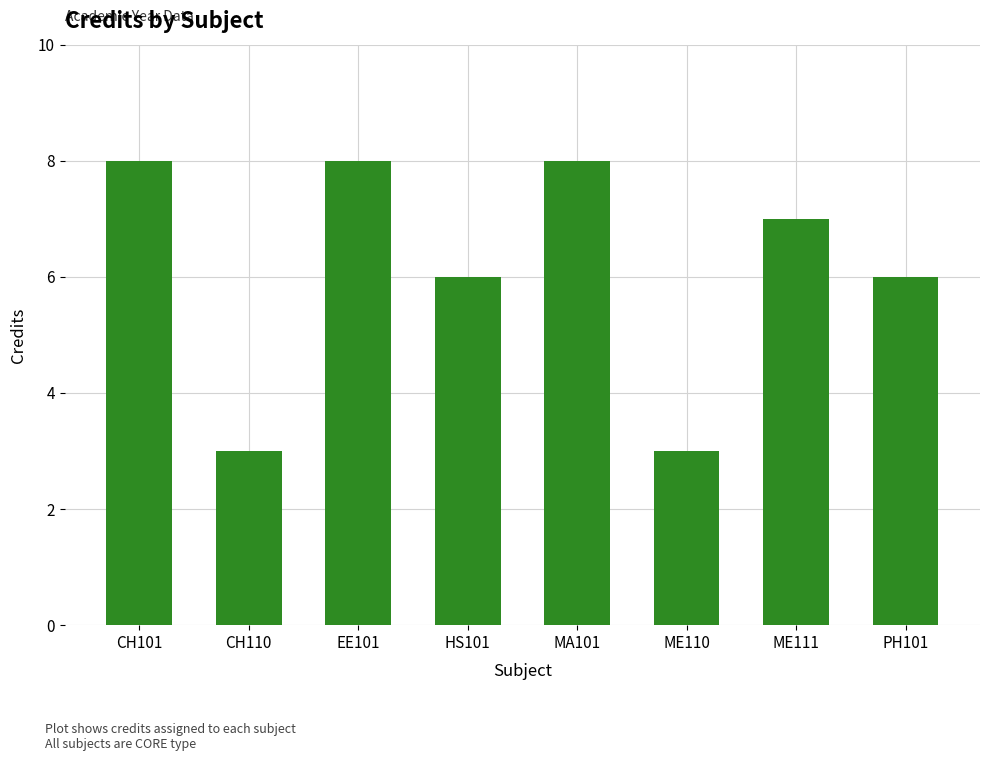

Approximately how many times larger is the value at CH101 compared to EE101?

1.0